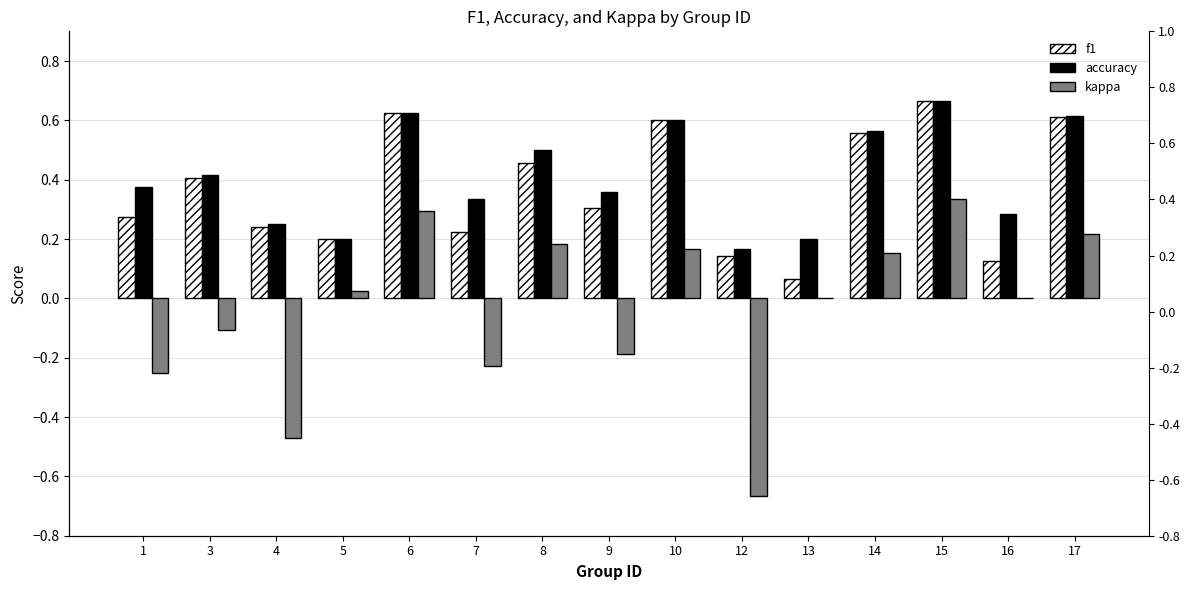

Is it true that kappa equals 0.0 at 16?

True